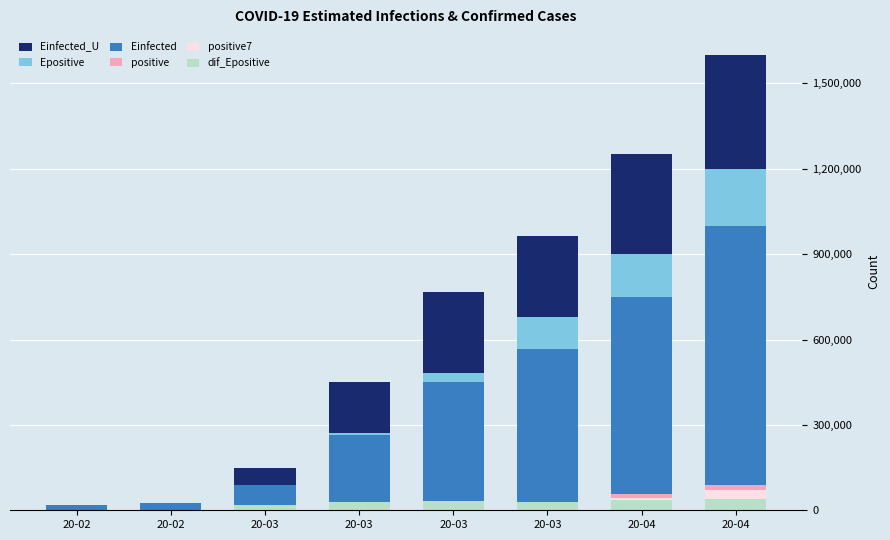

What are all the series names shown in the legend?

Einfected_U, Epositive, Einfected, positive, positive7, dif_Epositive